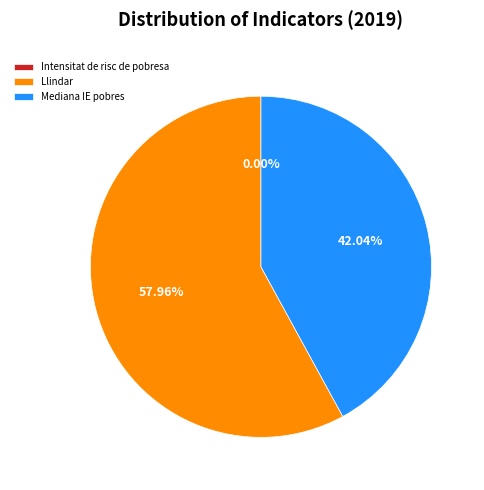

To the nearest percent, what portion does Llindar represent?

58%